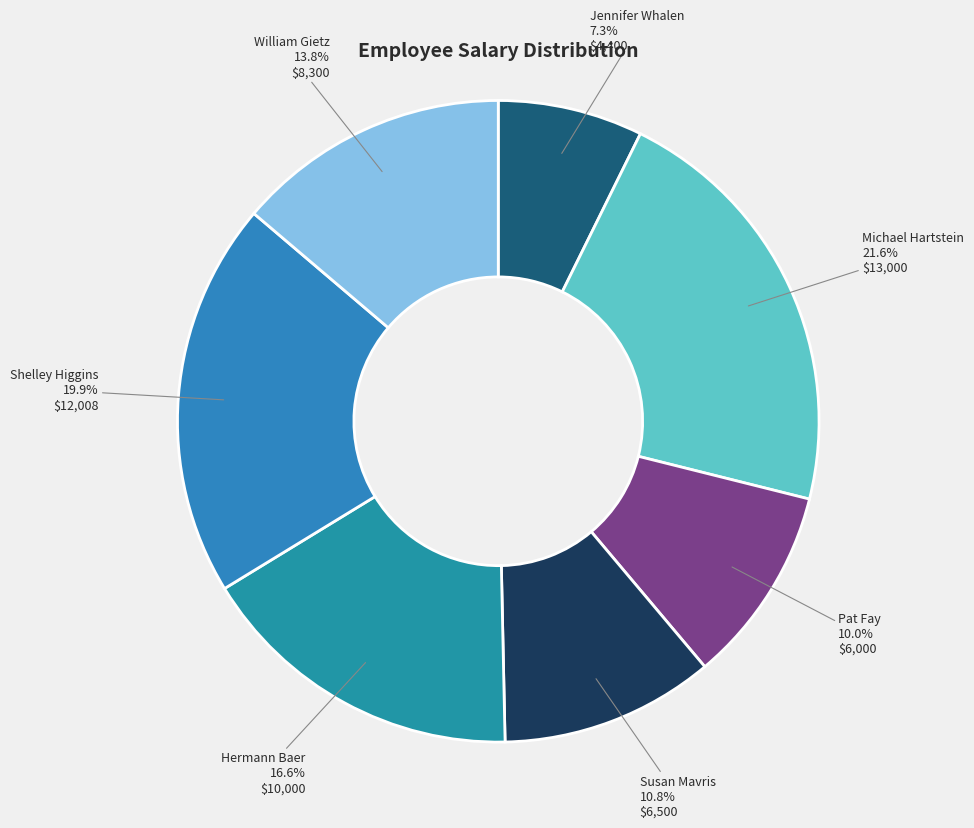

Combined, what portion of the pie is Pat Fay and William Gietz?

23.8%